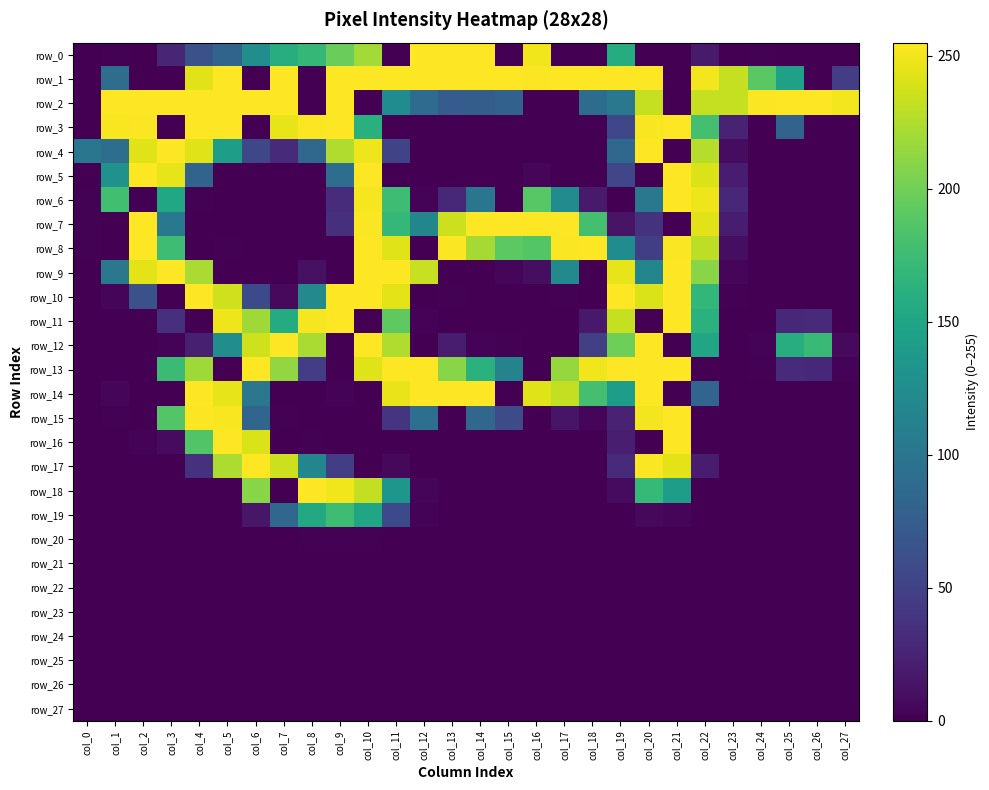

What is the greatest value displayed?

255